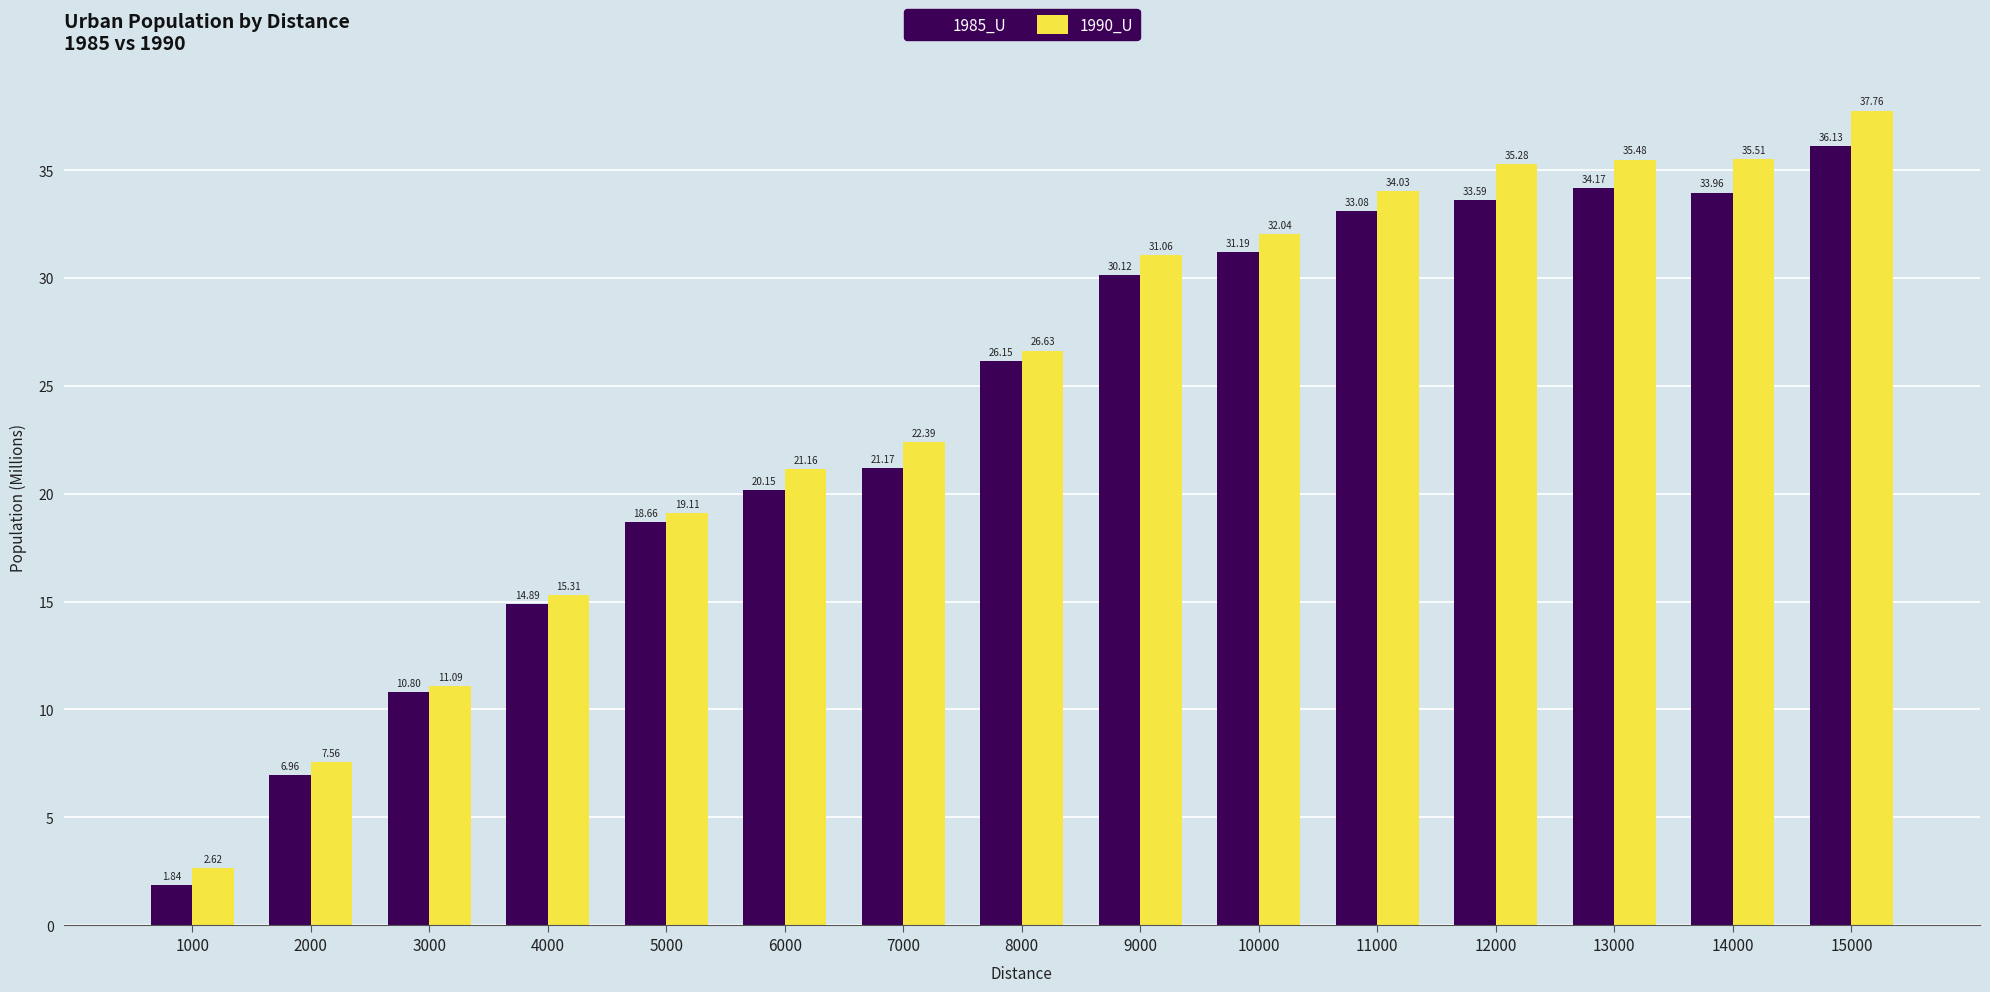

What is the approximate value of 1990_U at 11000?

34.0